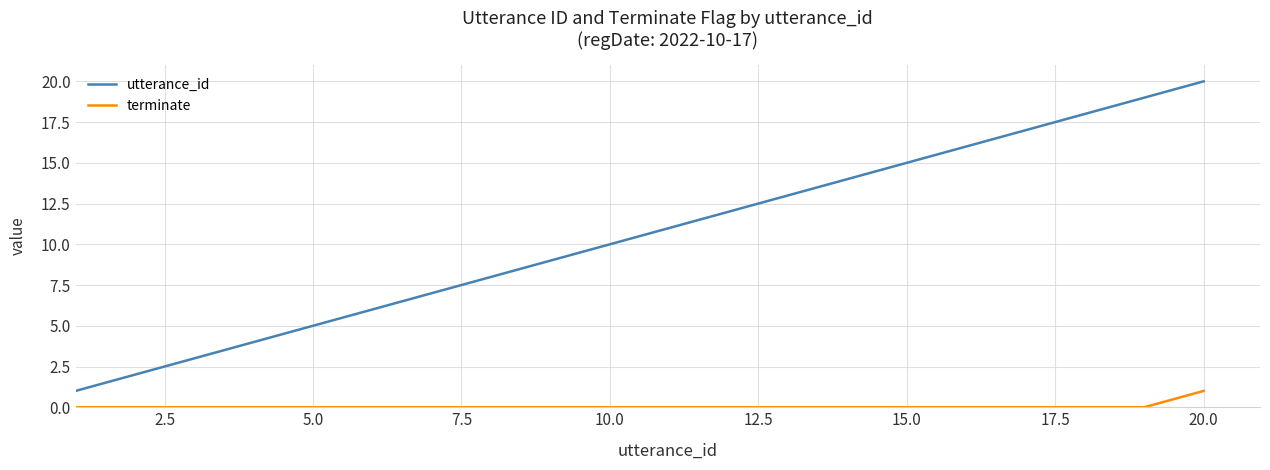

True or false: utterance_id and terminate cross at least once.

False